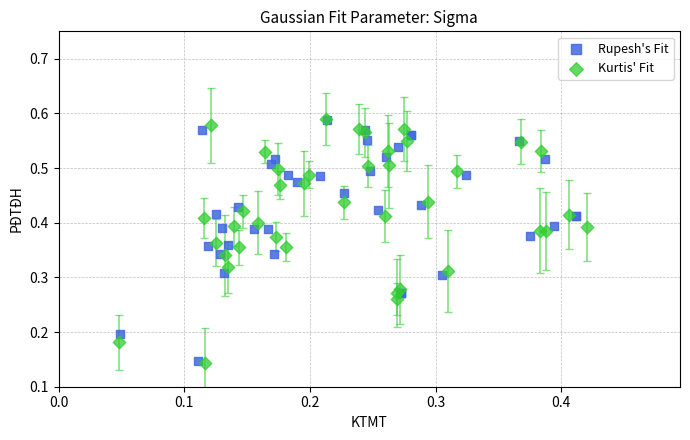

Which series has the largest Y range (max minus min)?

Kurtis' Fit